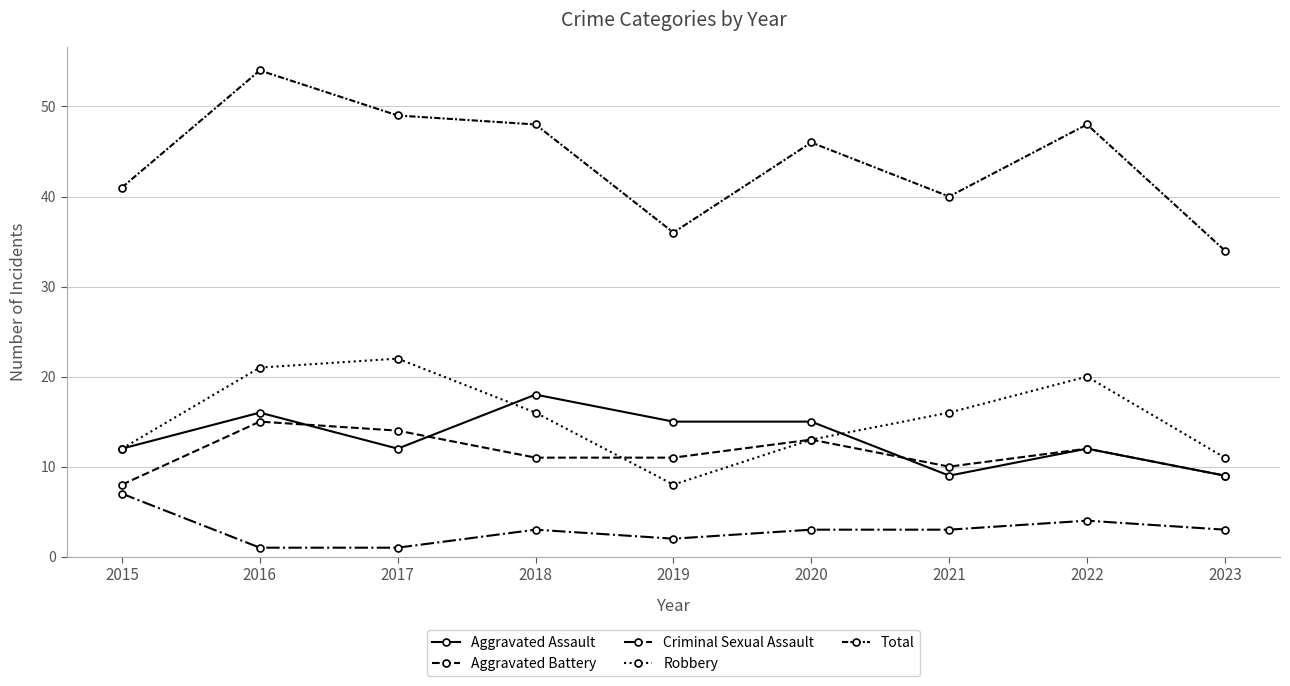

How many lines are shown in the chart?

5